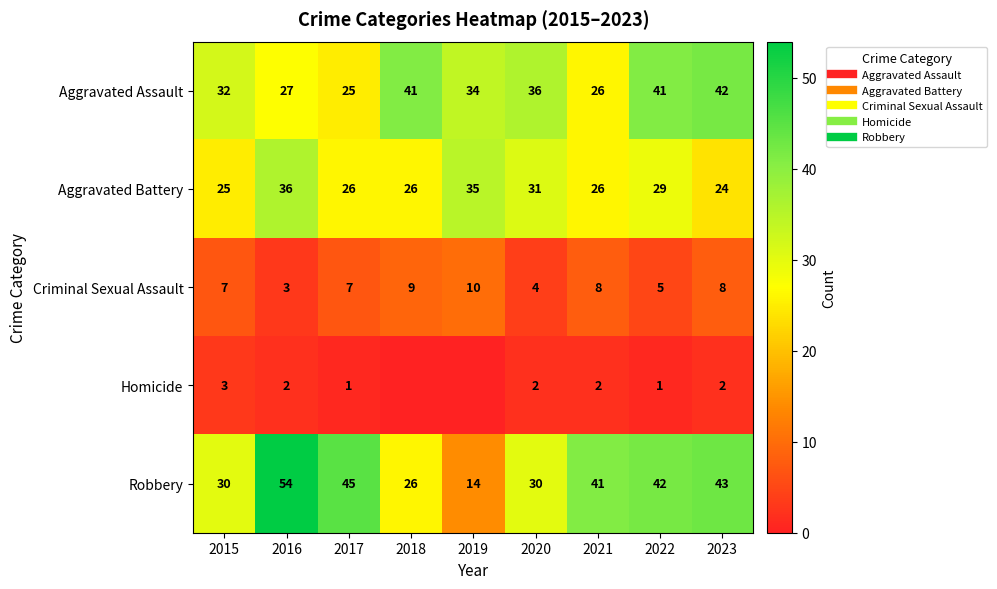

True or false: Aggravated Assault has a value of 36 at 2020.

True